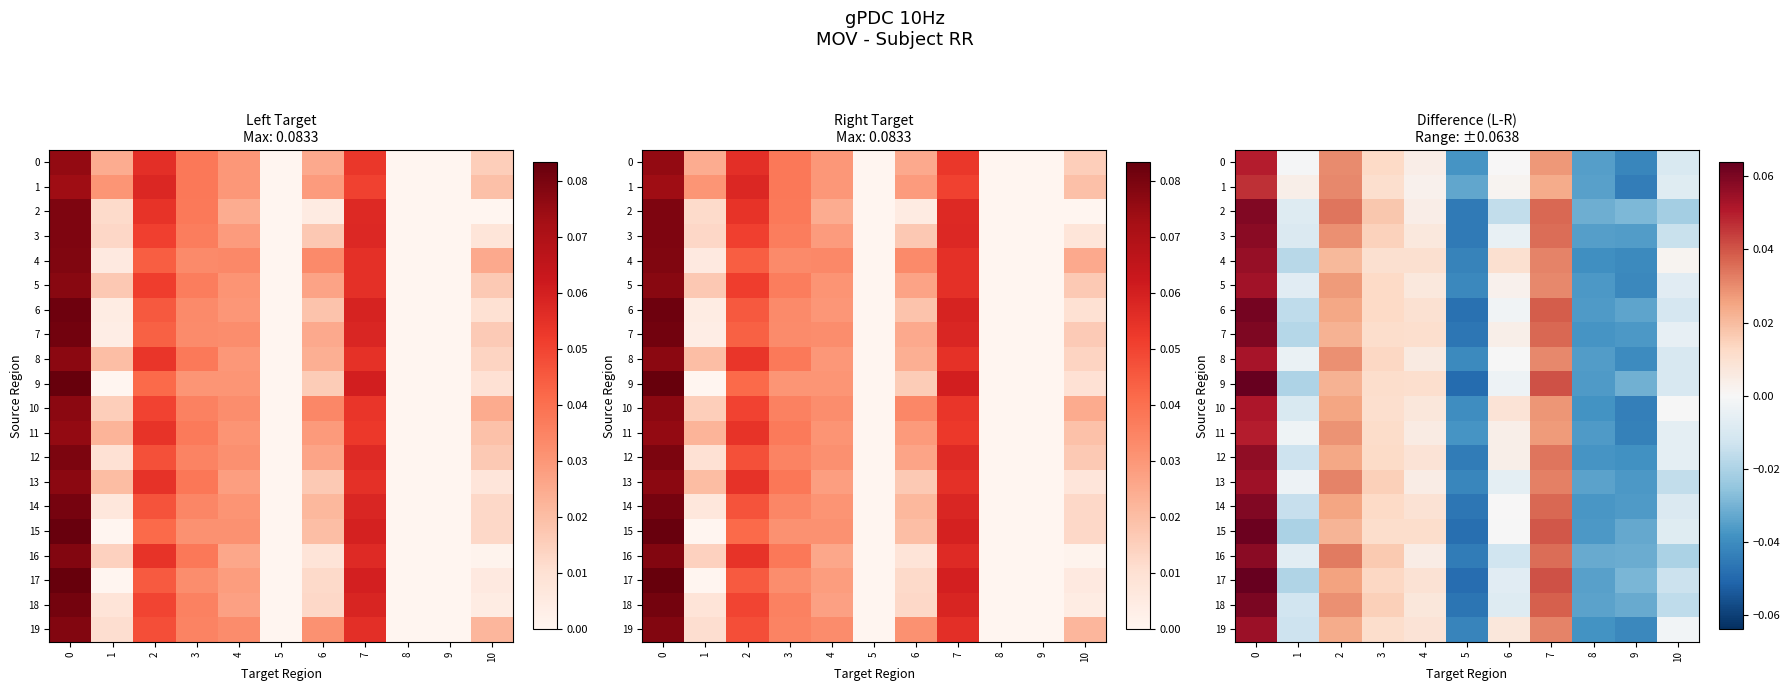

What is the difference between the second highest and minimum values in the 6 series?

0.1